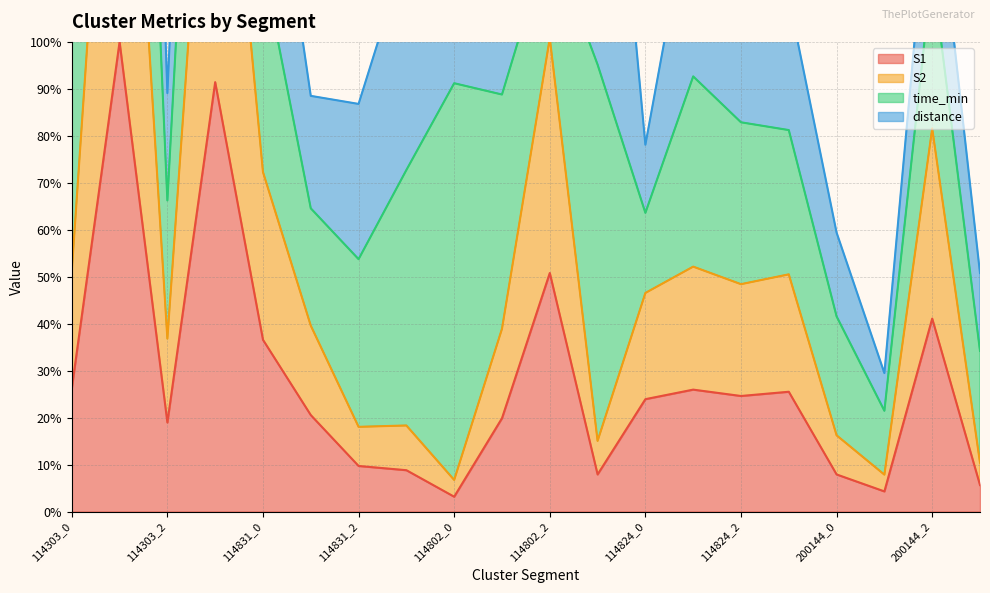

What is the label of the 14th point from the right?

114831_2